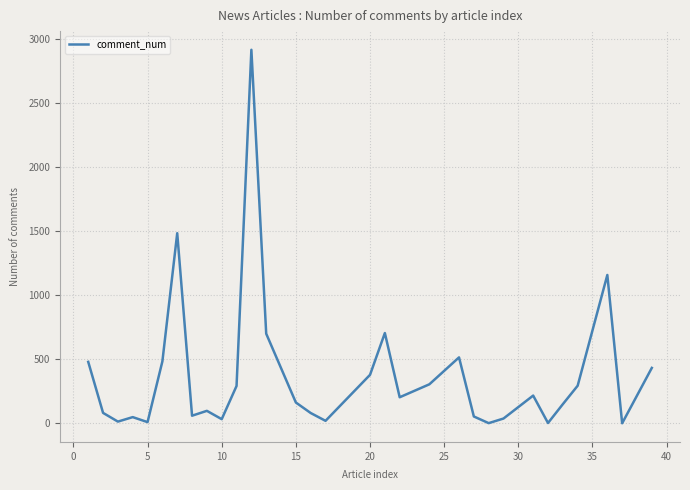

What is the difference between the maximum and minimum values?

2914